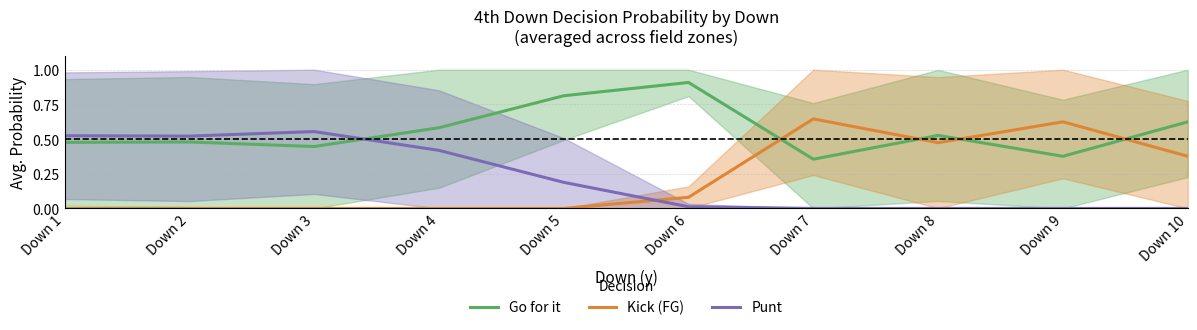

After their last crossing, which series has the higher values: Punt or Kick (FG)?

Kick (FG)